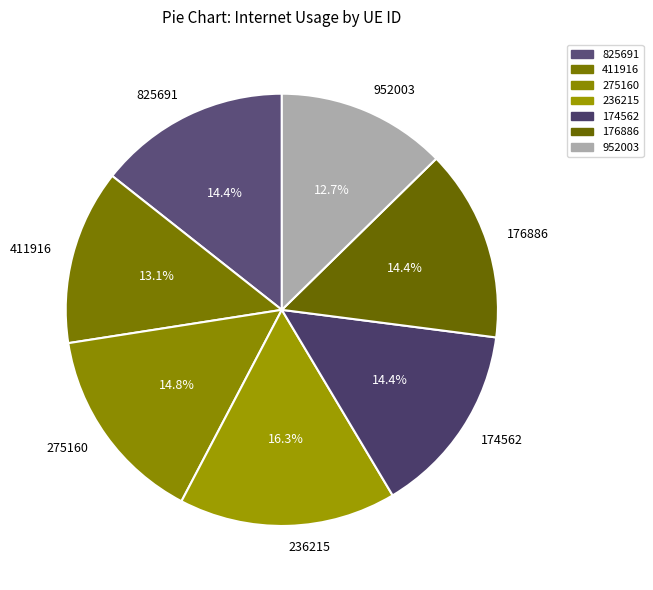

Does 411916 account for over 50% of the chart?

No